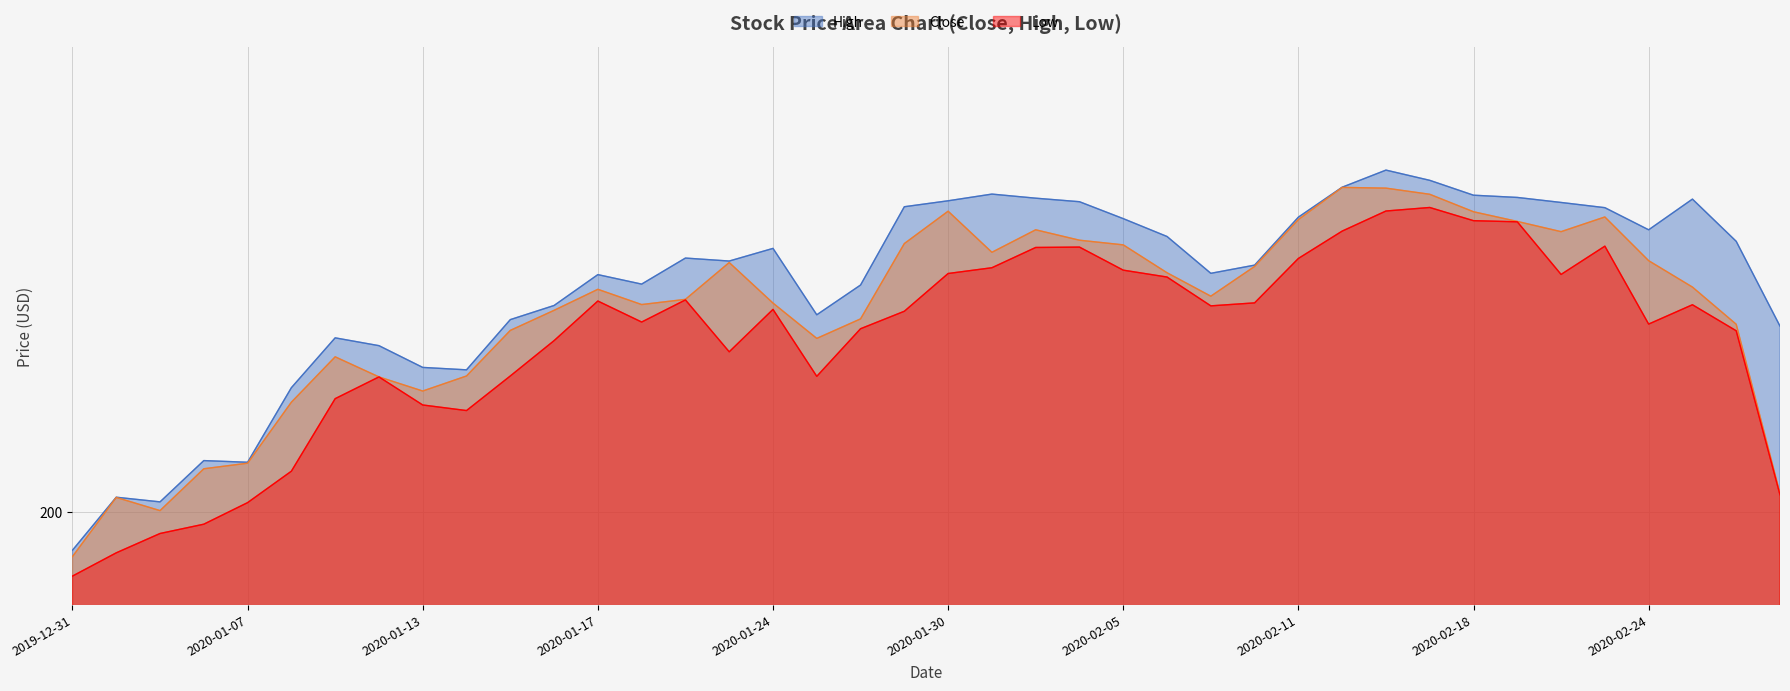

Which category has the lowest value in the Low series?

2019-12-31